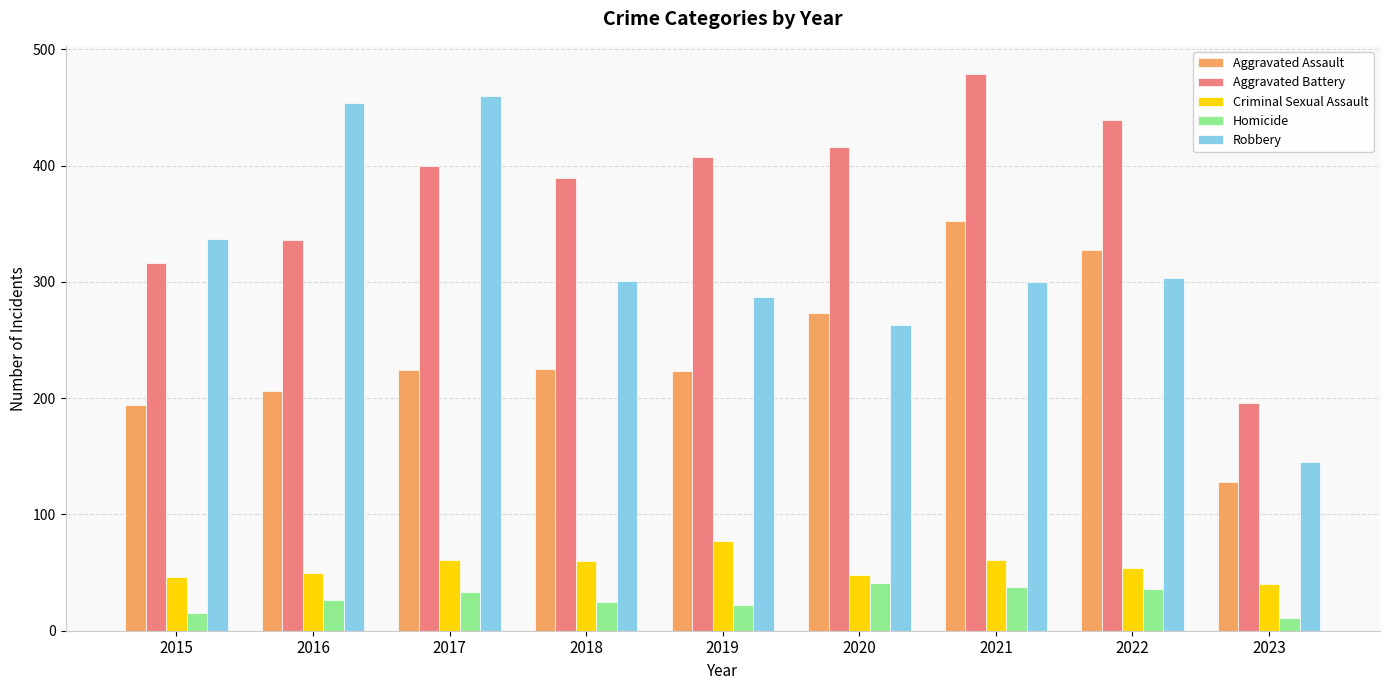

Rank the series at 2018 from lowest to highest value.

Homicide, Criminal Sexual Assault, Aggravated Assault, Robbery, Aggravated Battery